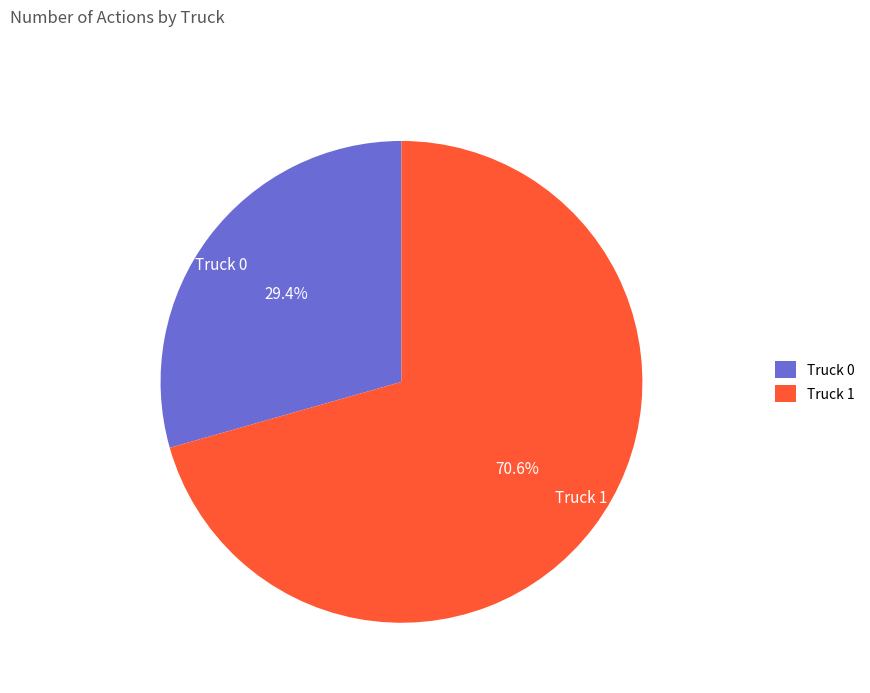

Combined, do Truck 0 and Truck 1 account for over 50%?

Yes